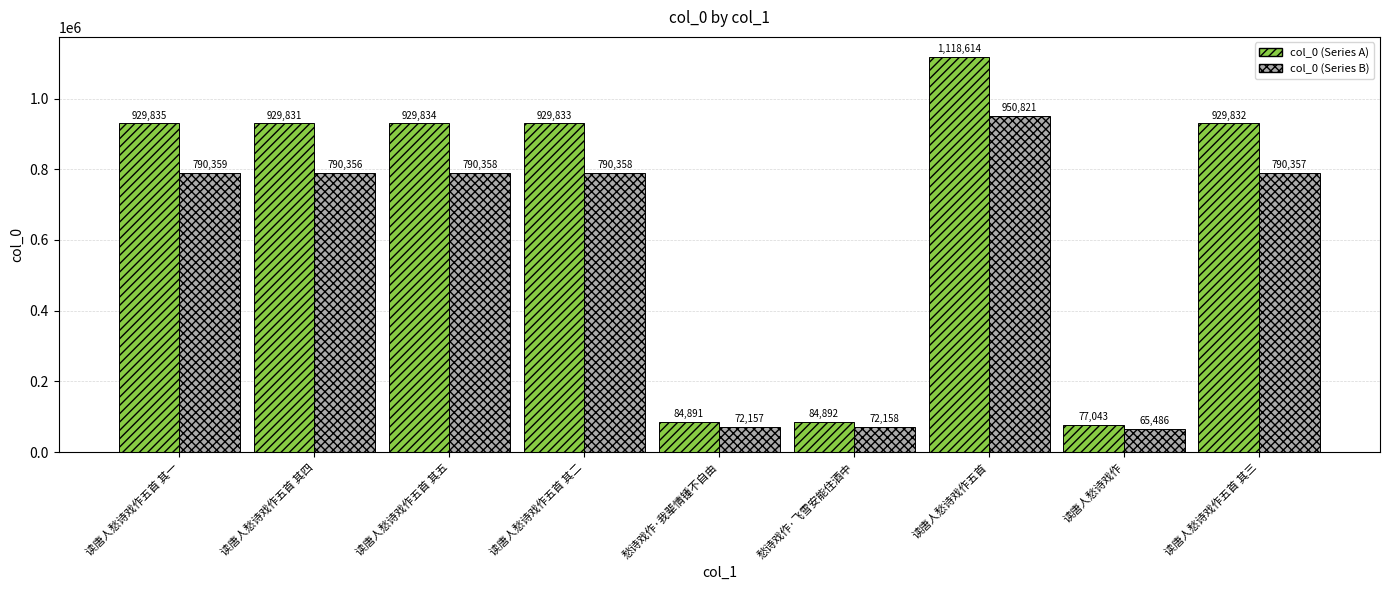

What is the difference between the second highest and minimum values in the col_0 (Series A) series?

852792.0